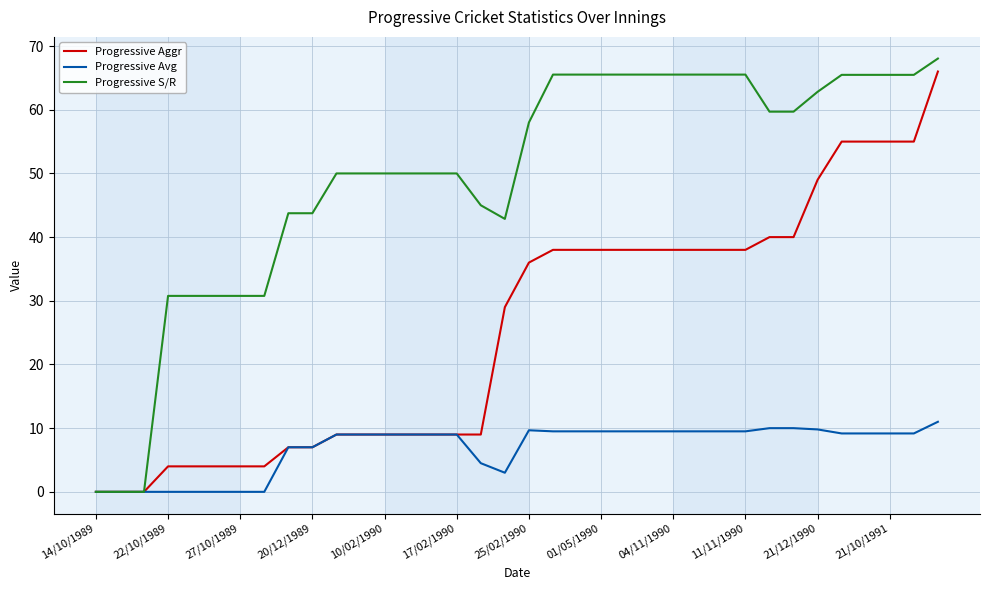

Rank the series by their average value, from highest to lowest.

Progressive S/R, Progressive Aggr, Progressive Avg